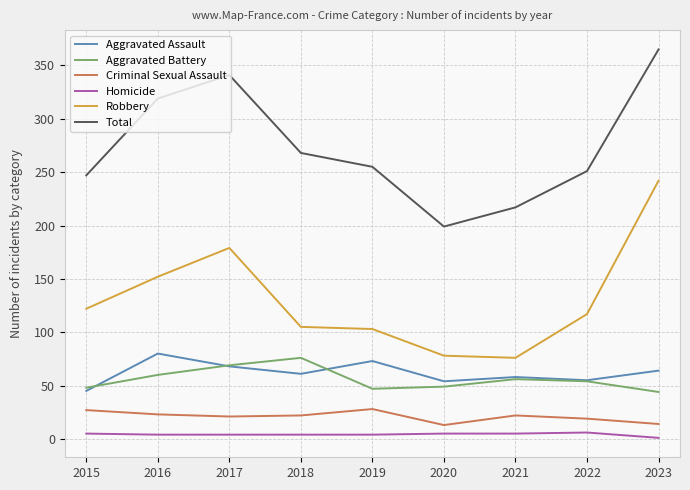

Is this an area chart (filled region under the line)?

No